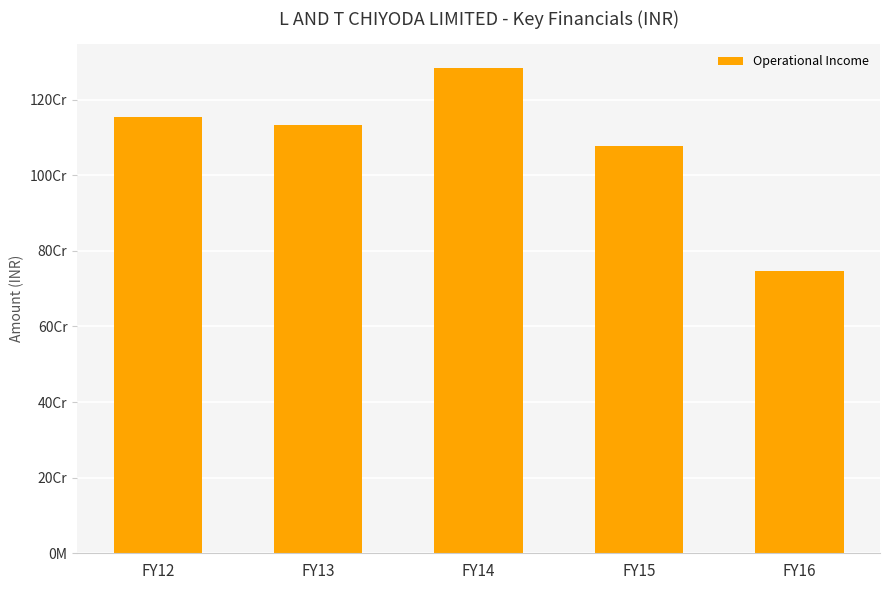

At which label is the value closest to 1014519931?

FY15